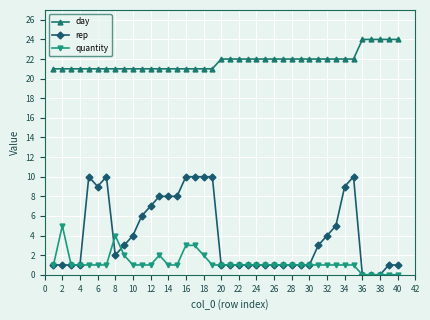

True or false: day and quantity intersect in this chart.

False